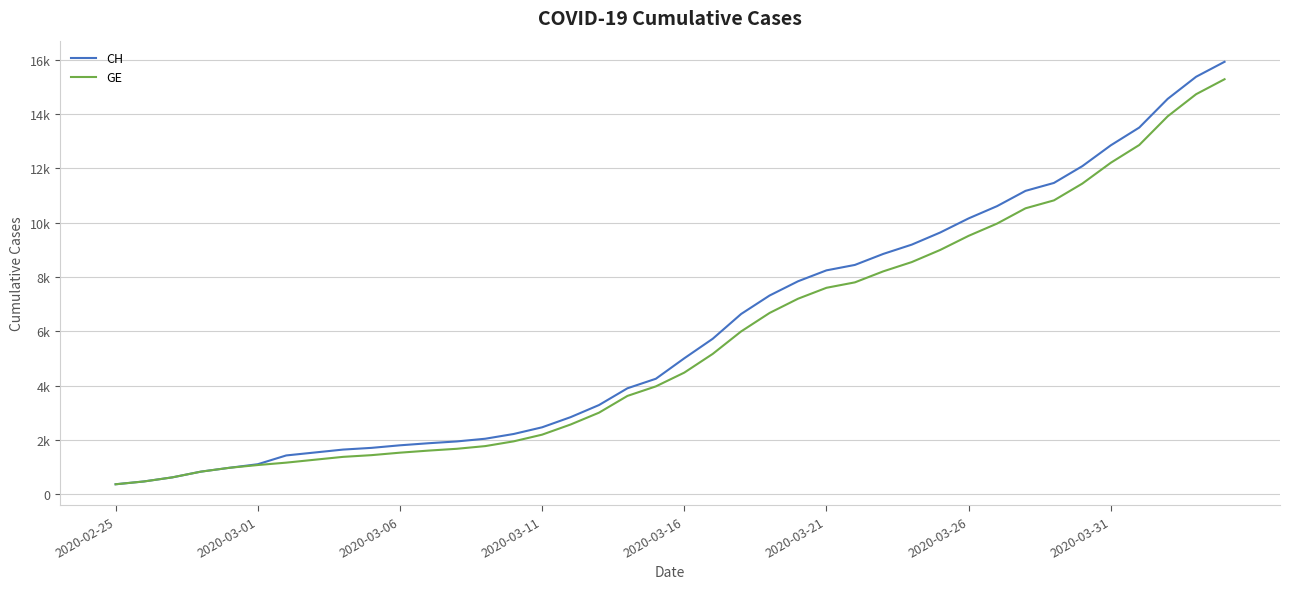

What are all the series names shown in the legend?

CH, GE